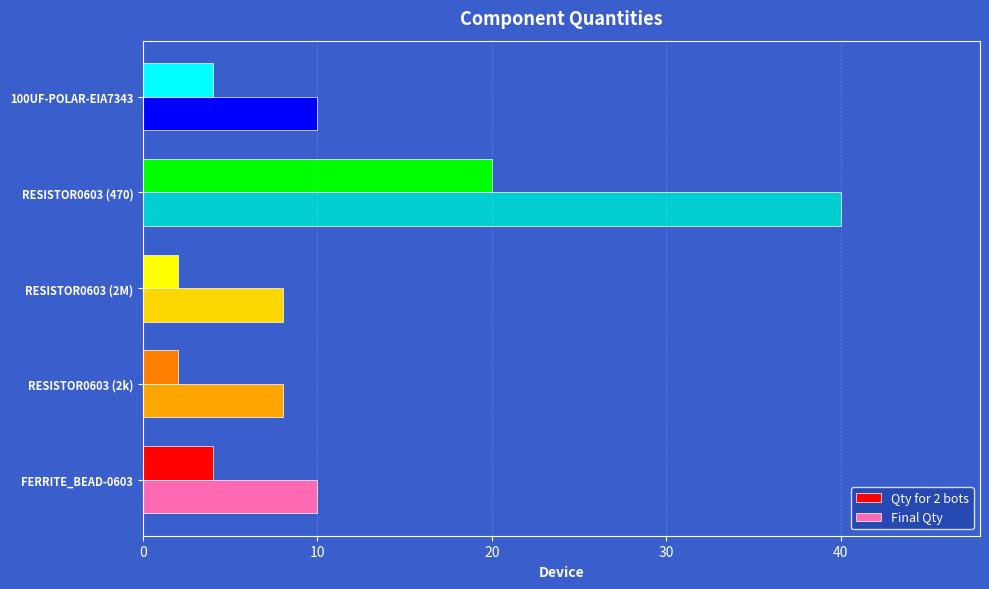

Is it true that Final Qty equals 8 at RESISTOR0603 (2M)?

True